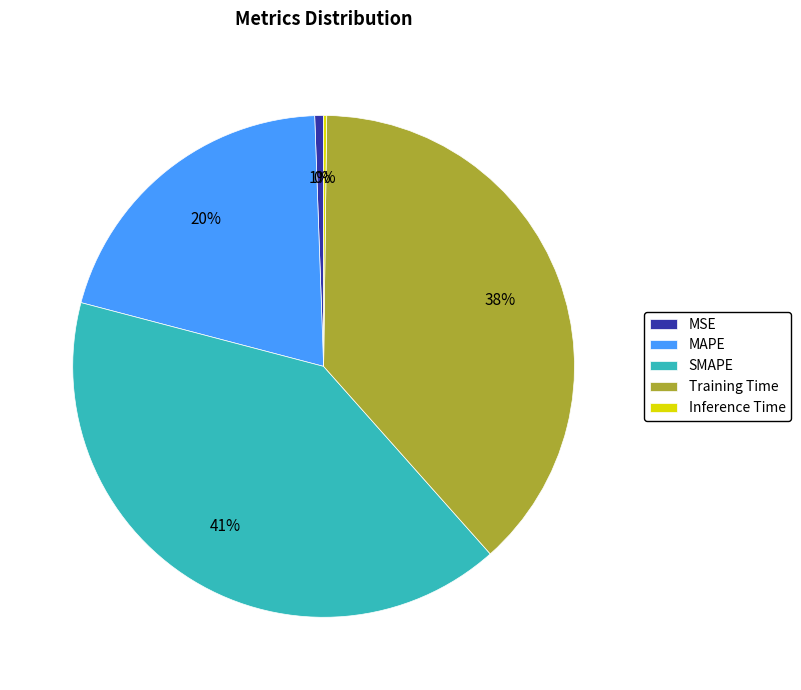

To the nearest percent, what is the difference between the Training Time and MAPE slice percentages?

18%